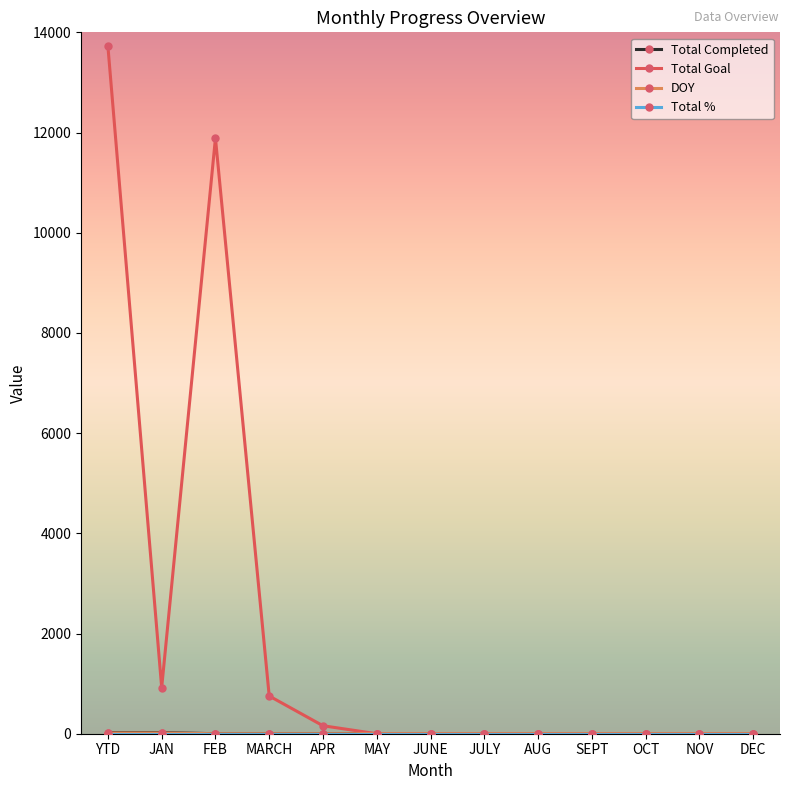

Which label corresponds to the largest value in the chart?

YTD